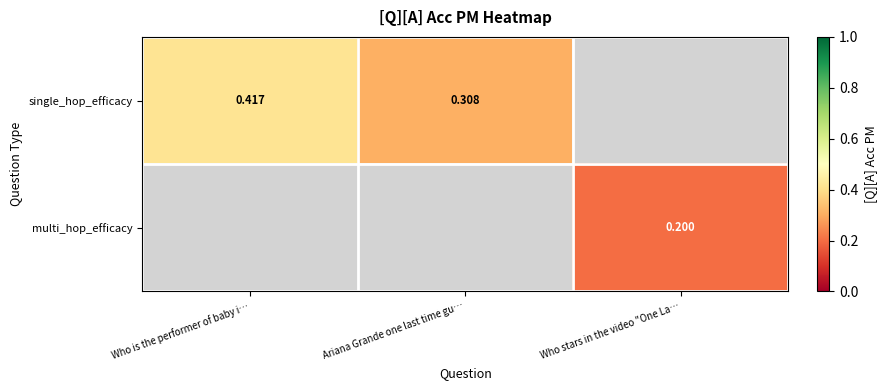

Is the value of single_hop_efficacy at Who is the performer of baby i… greater than the value of multi_hop_efficacy at Who stars in the video "One La…?

Yes